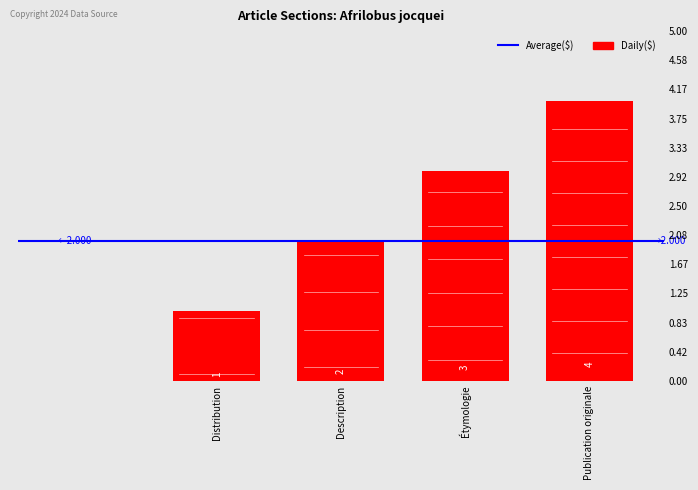

Rank the categories by value from highest to lowest.

Publication originale, Étymologie, Description, Distribution, 